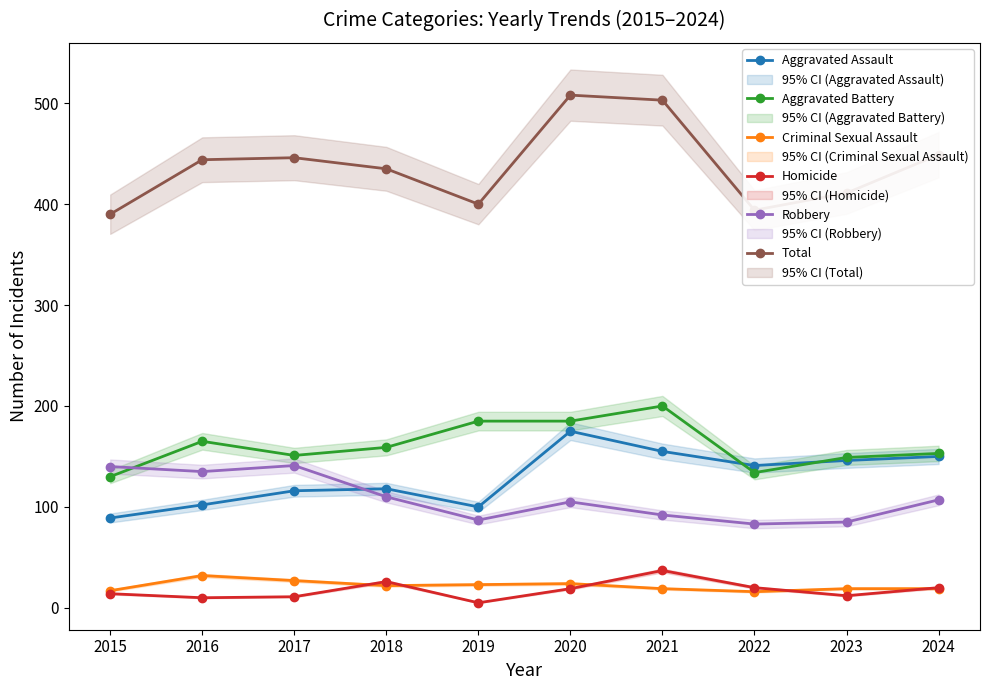

True or false: Criminal Sexual Assault and Robbery cross at least once.

False